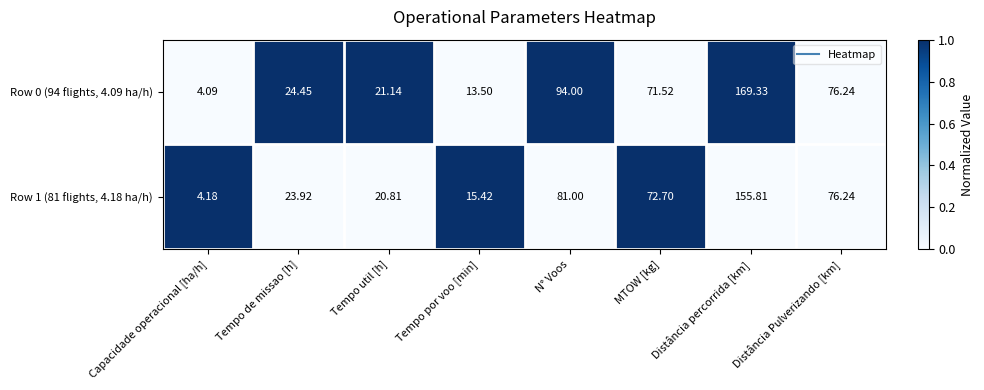

List the labels in order of Row 1 (81 flights, 4.18 ha/h) value, smallest first.

Capacidade operacional [ha/h], Tempo por voo [min], Tempo util [h], Tempo de missao [h], MTOW [kg], Distância Pulverizando [km], N° Voos, Distância percorrida [km]